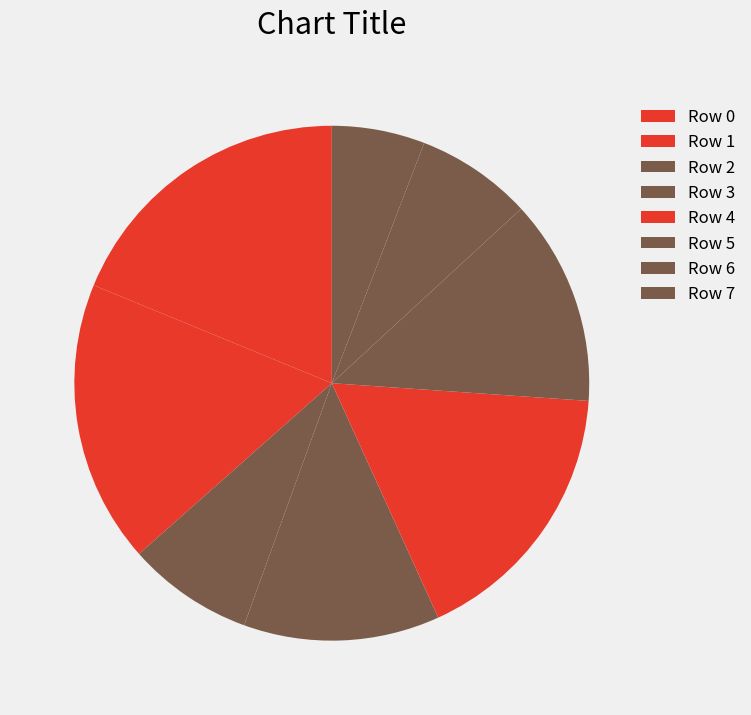

Count the number of slices in the pie.

8